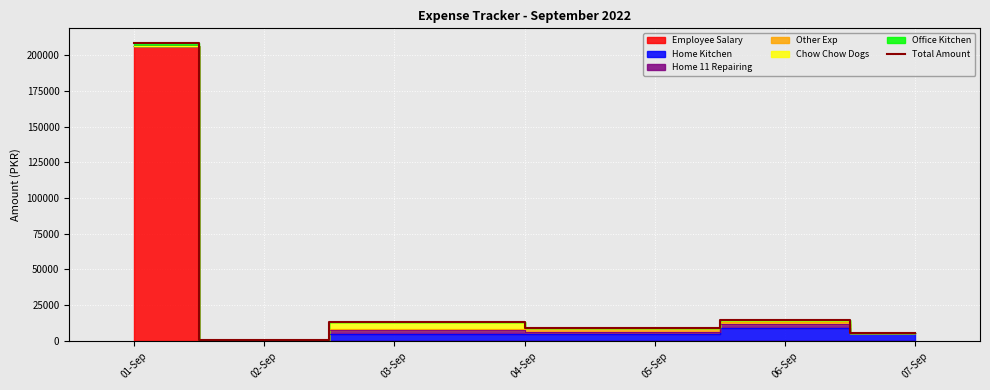

At which category does the data reach its first local peak?

03-Sep